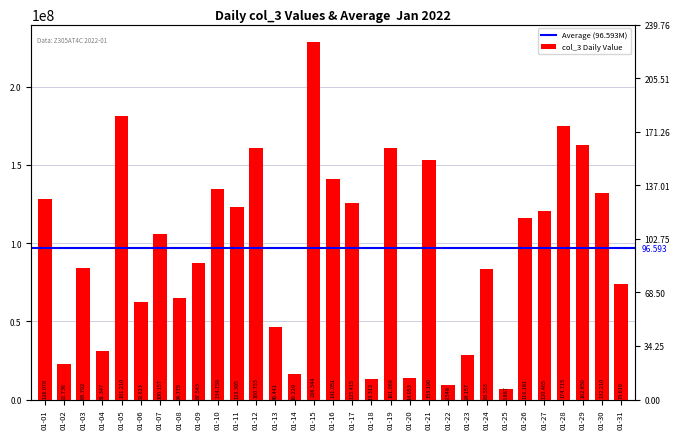

True or false: the data shows 162850312 at 01-29.

True